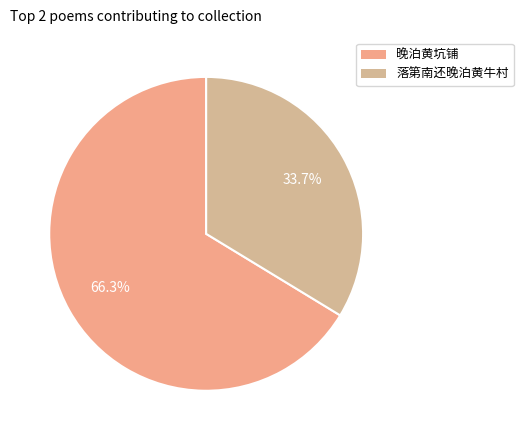

Which category has the smallest portion of the pie?

落第南还晚泊黄牛村